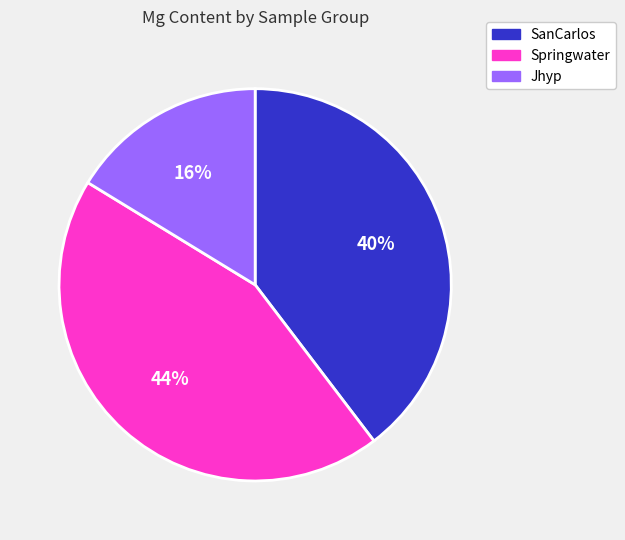

Count the number of slices in the pie.

3